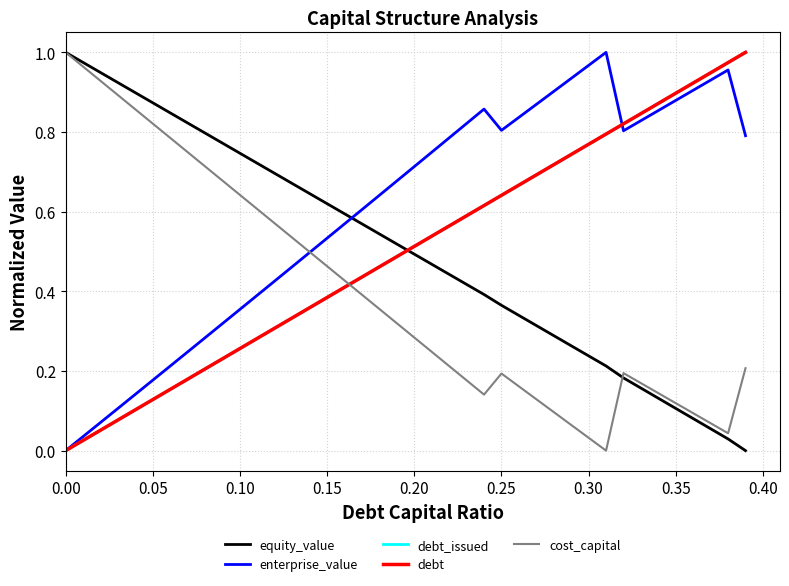

Which series has the largest total across all categories?

enterprise_value